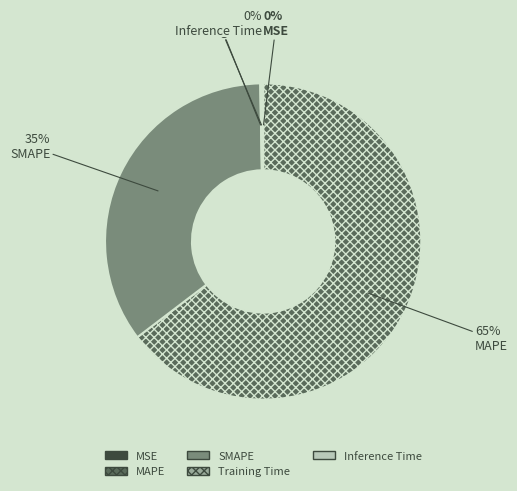

What is the largest slice in the pie chart?

MAPE